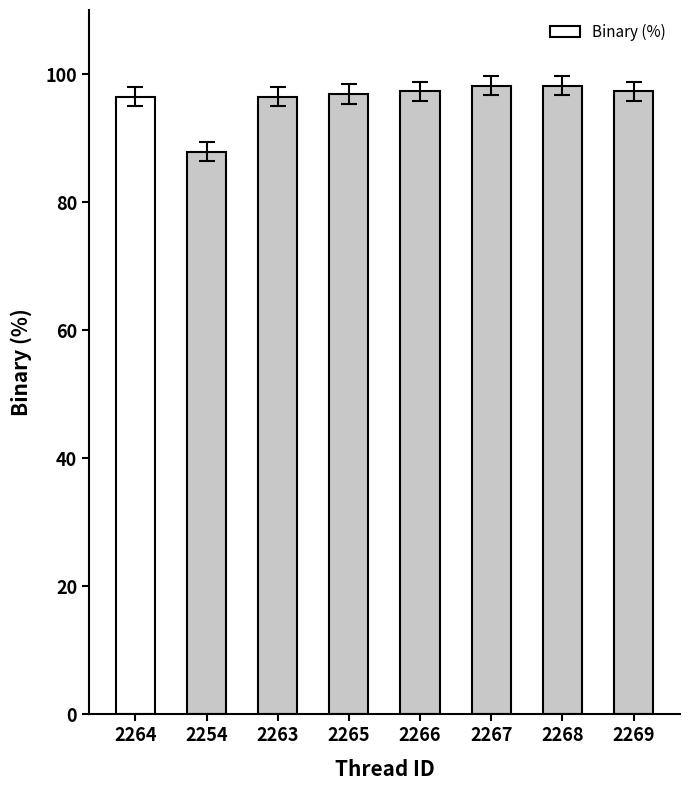

What is the sum of the values at 2269 and 2265?

194.2